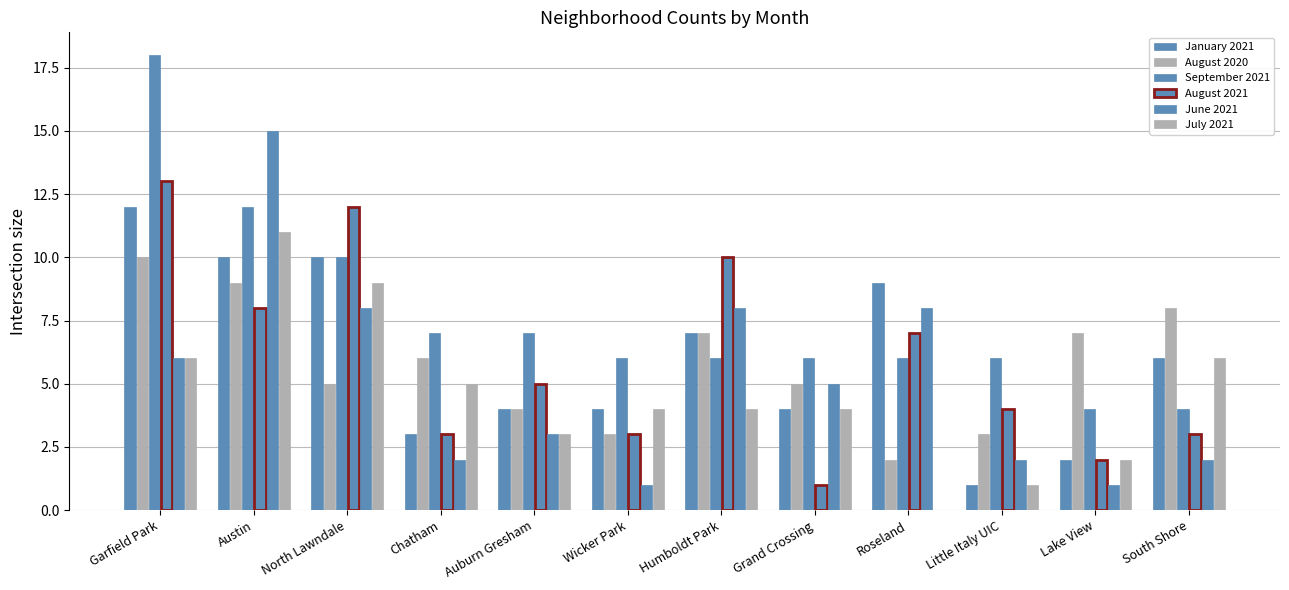

What is the difference between the highest and lowest values at Wicker Park?

5